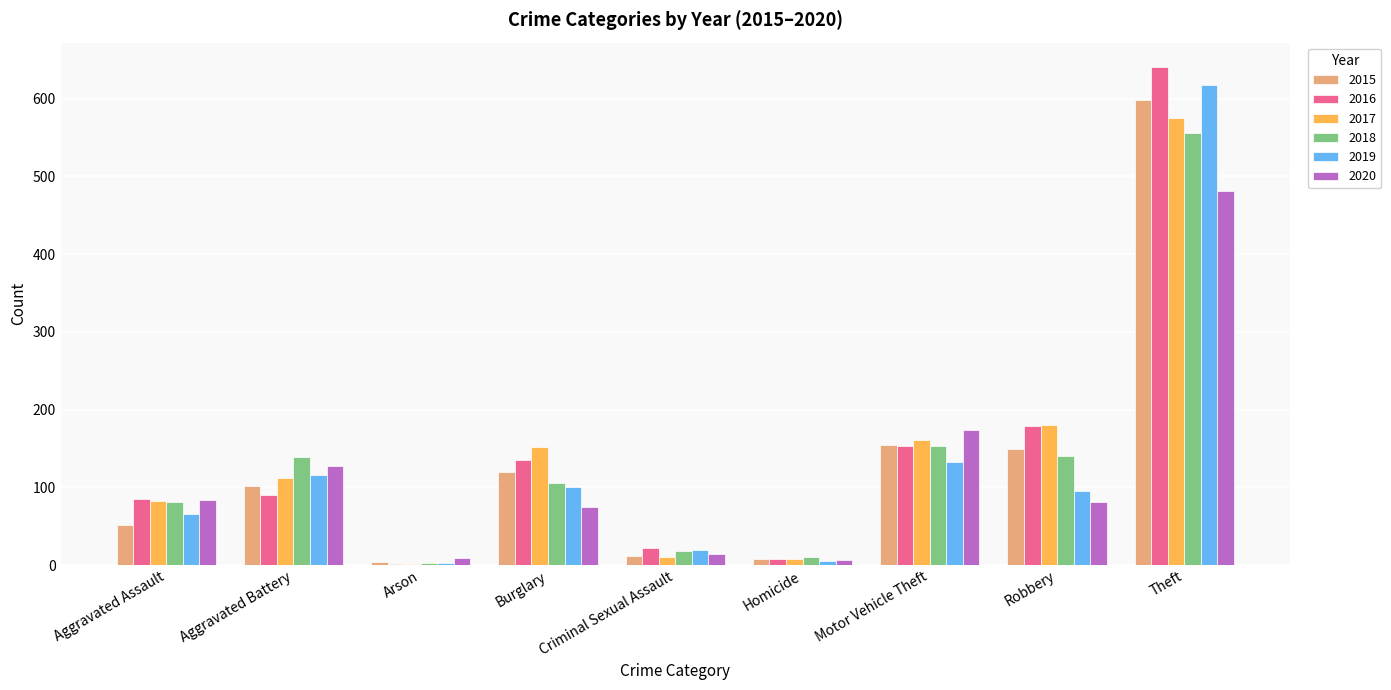

The value of 2017 at Motor Vehicle Theft is 161. True or false?

True